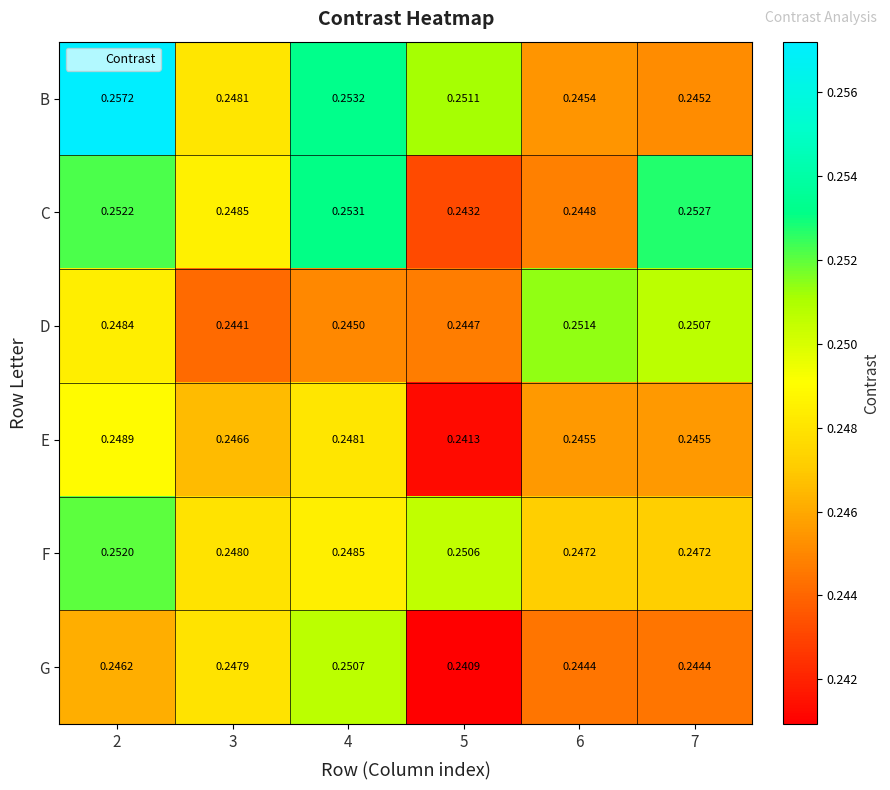

Between 2 and 5, which series saw the biggest shift?

C